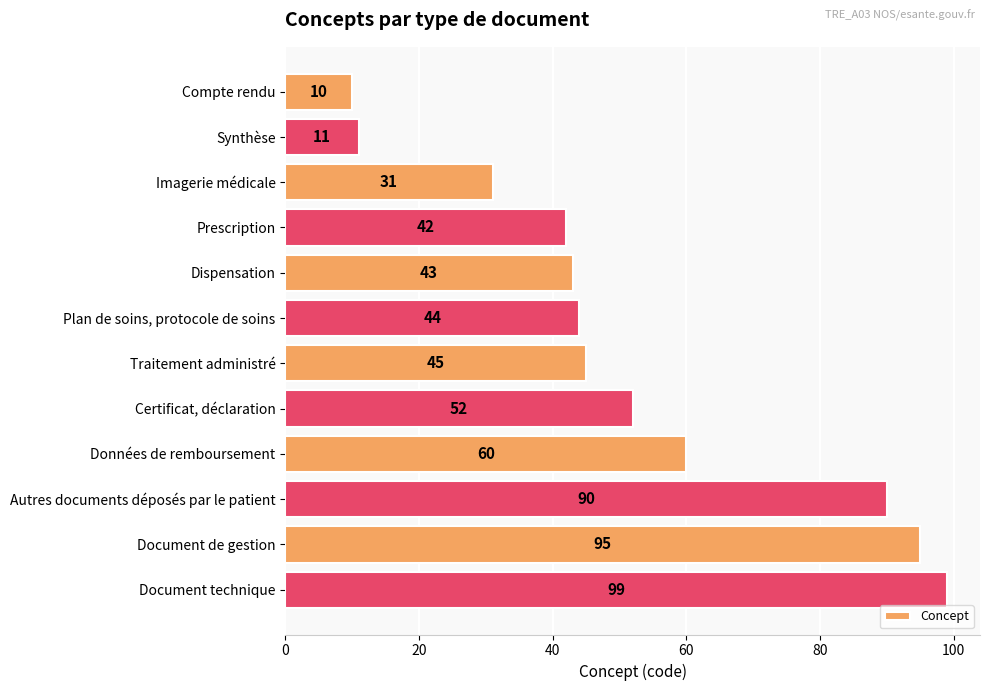

At which label is the value closest to 54?

Certificat, déclaration